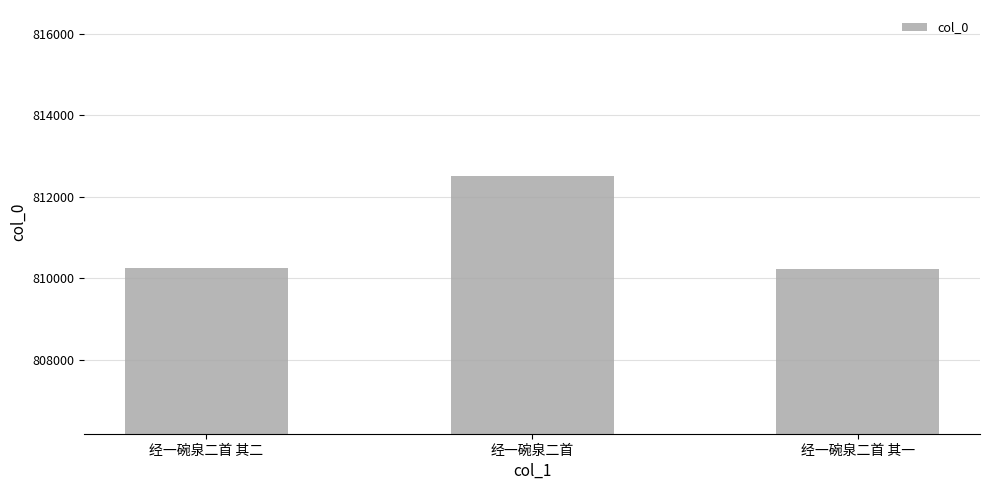

What is the smallest value displayed?

810238